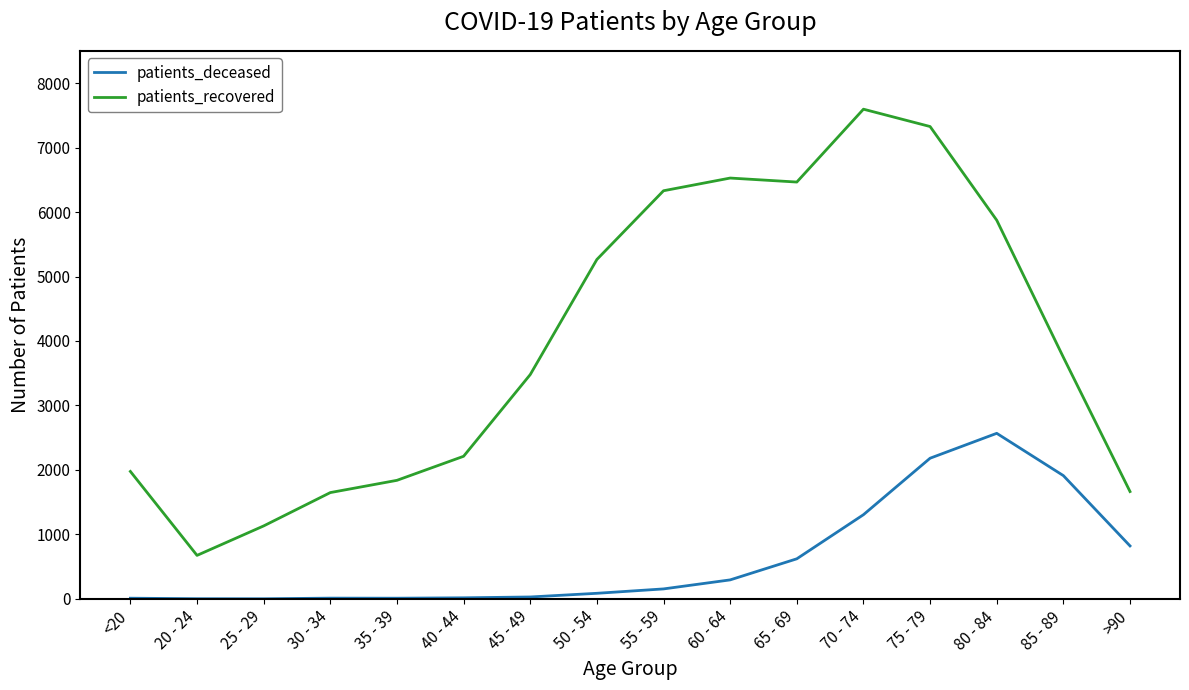

The value of patients_recovered at 25 - 29 is 1132. True or false?

True